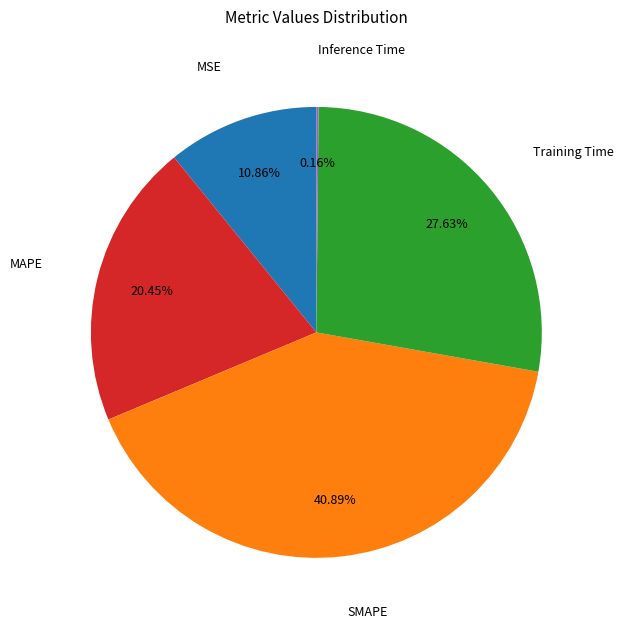

Is there a majority slice in this chart?

No